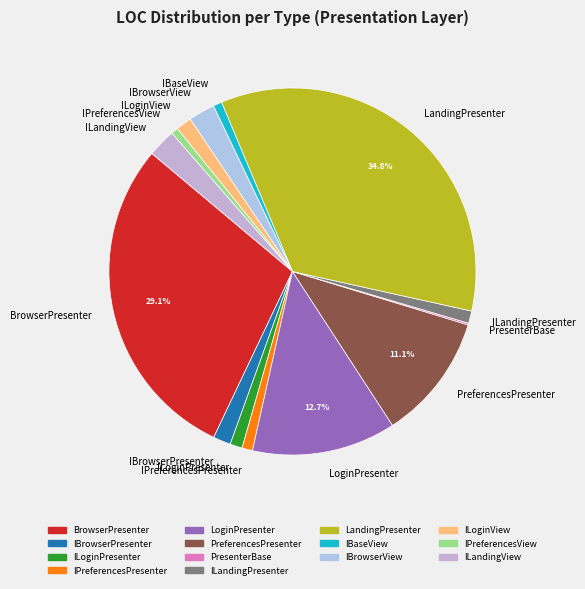

What is the ratio of the value at IBaseView to the value at IBrowserView?

0.3